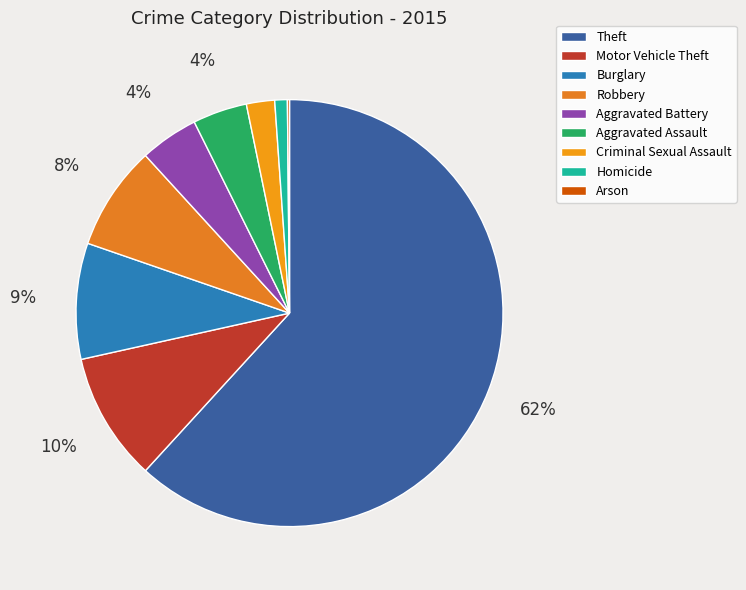

Which category has the biggest portion of the pie?

Theft